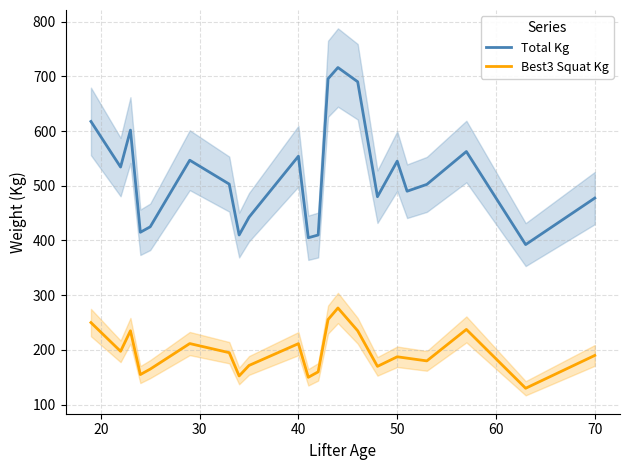

True or false: Best3 Squat Kg and Total Kg intersect in this chart.

False